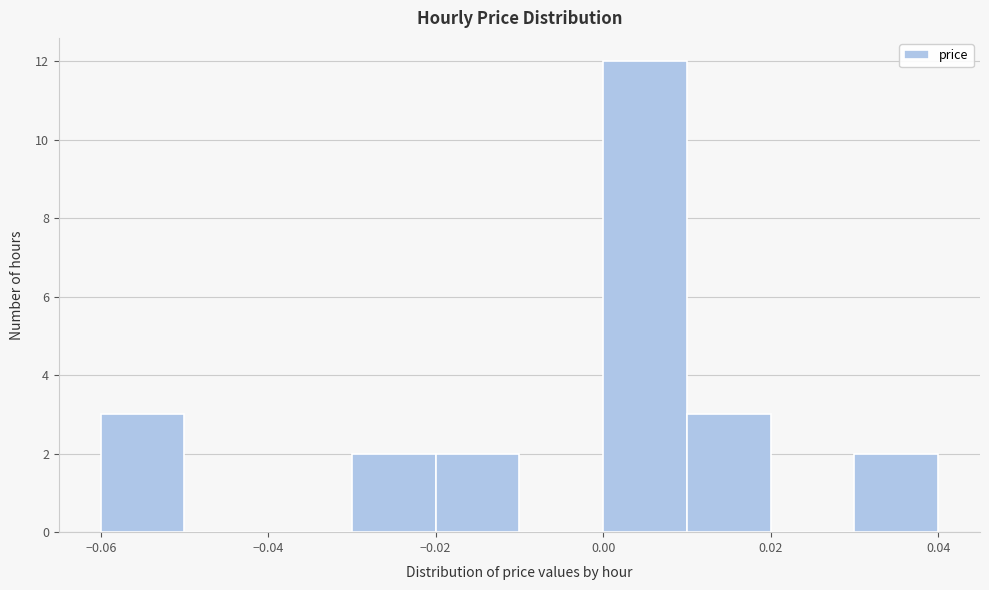

Reading left to right, list every bar in this chart as the range it spans on the x-axis followed by its height. The values are not printed on the chart, so give them approximately, as read against the axis.

-0.06 to -0.05: 3
-0.05 to -0.04: 0
-0.04 to -0.03: 0
-0.03 to -0.02: 2
-0.02 to -0.01: 2
-0.01 to 0.00: 0
0.00 to 0.01: 12
0.01 to 0.02: 3
0.02 to 0.03: 0
0.03 to 0.04: 2